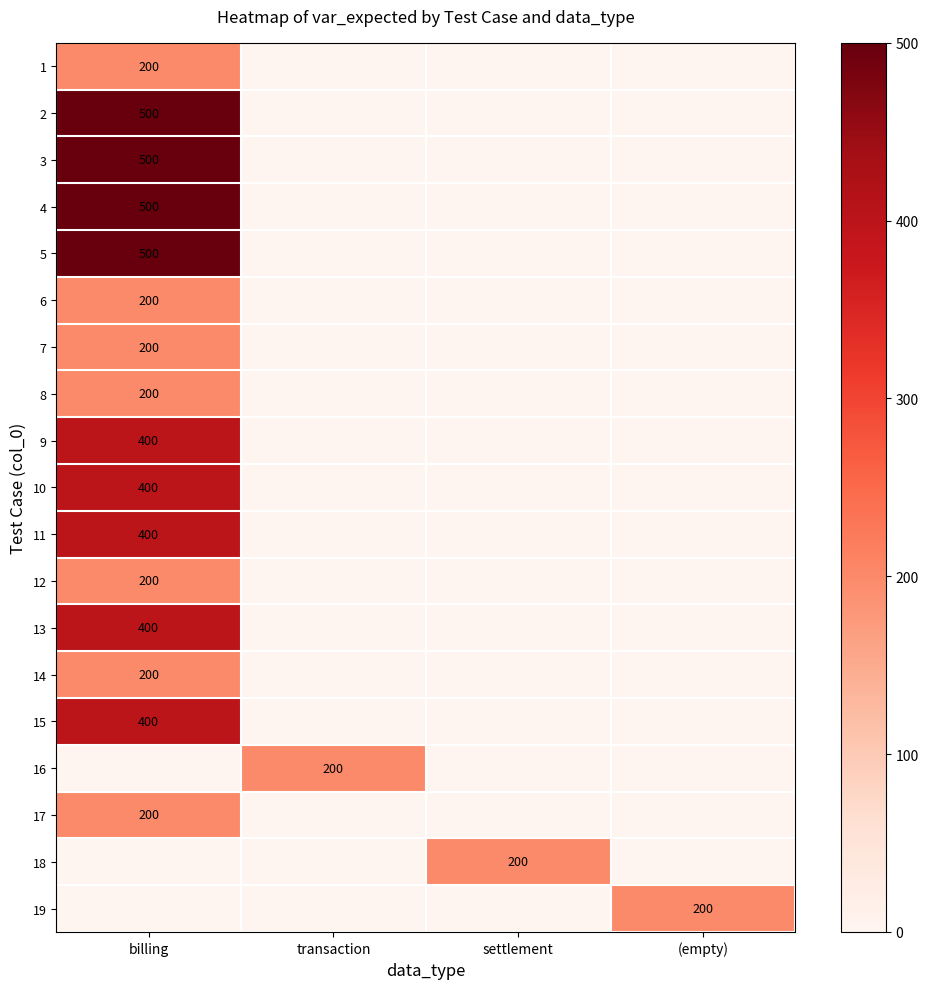

True or false: 19 has a value of 55 at (empty).

False